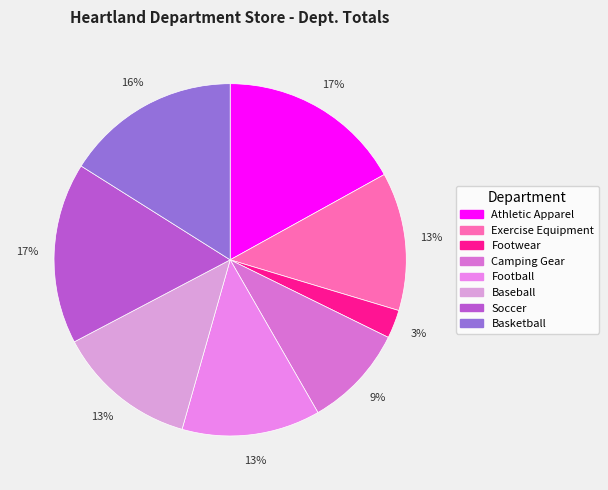

Which slice is the largest?

Athletic Apparel